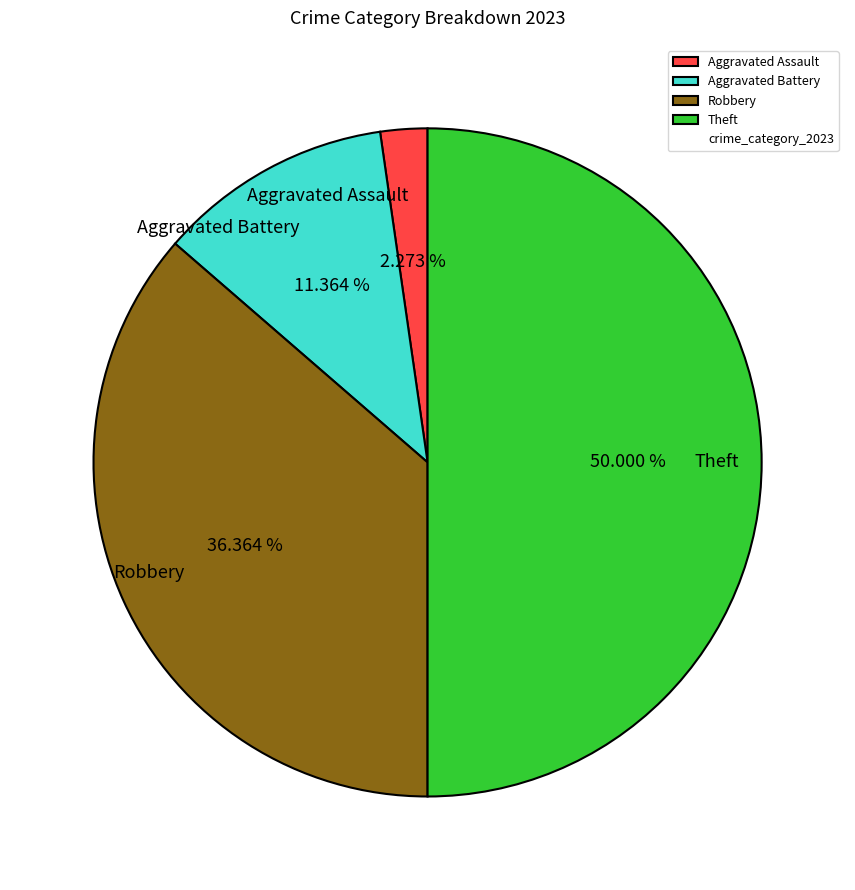

Does Robbery represent more than half of the total?

No